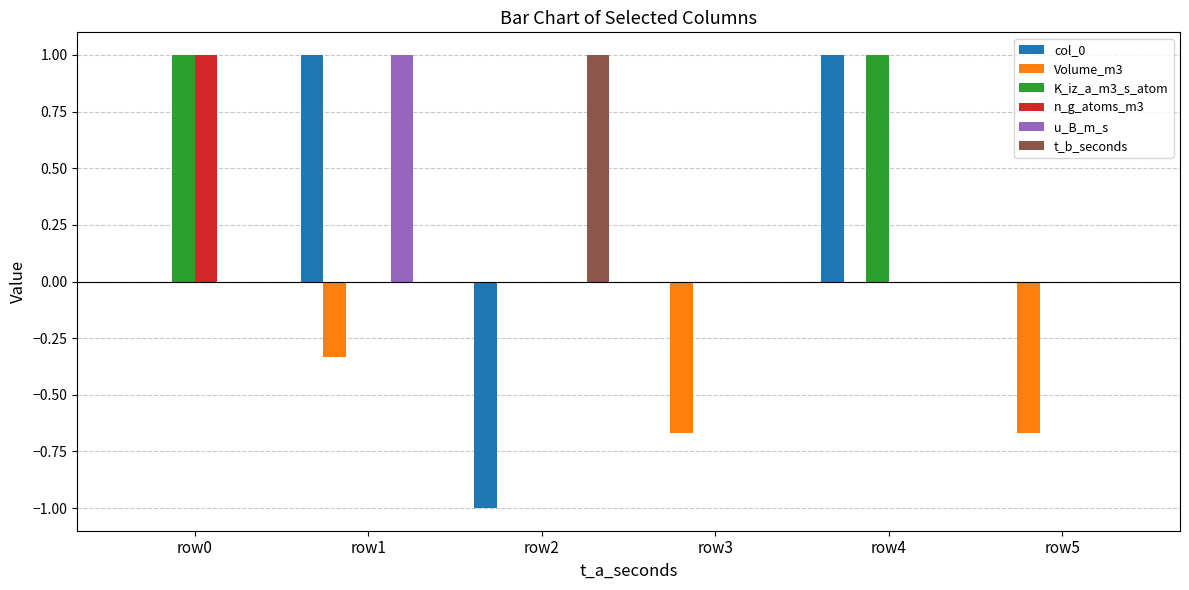

What is the greatest value displayed?

1.0